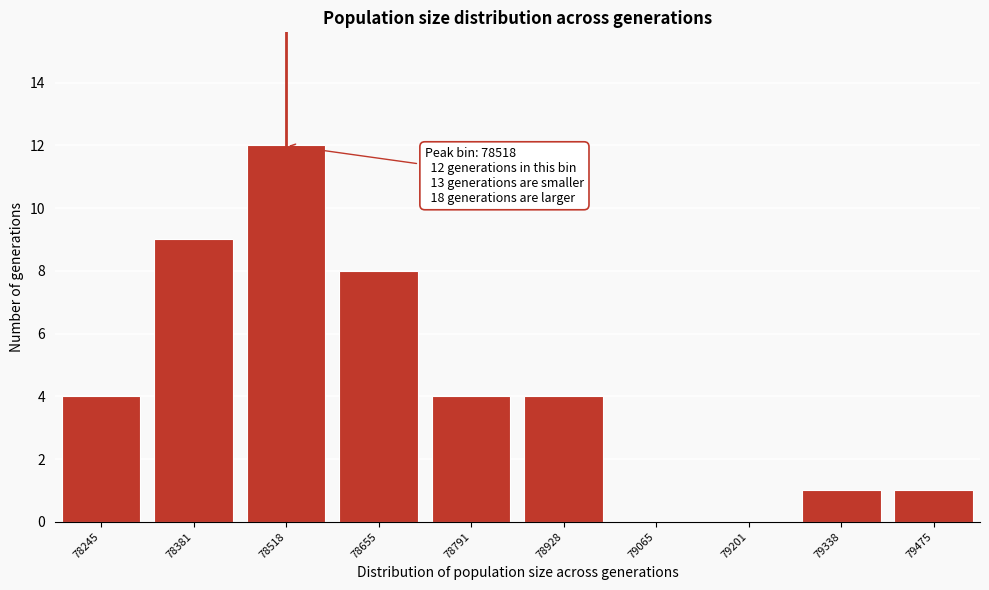

Reading left to right, list all the values displayed in this chart.

78245=4	78381=9	78518=12	78655=8	78791=4	78928=4	79065=0	79201=0	79338=1	79475=1